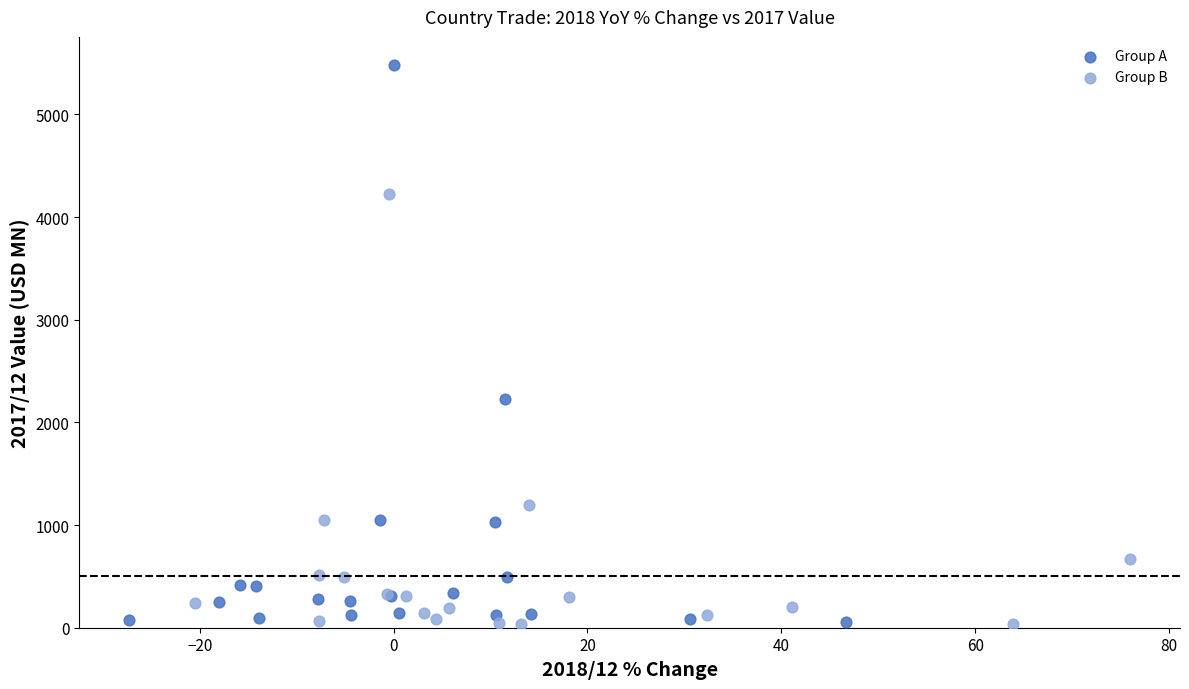

Which series has the widest spread of Y values?

Group A